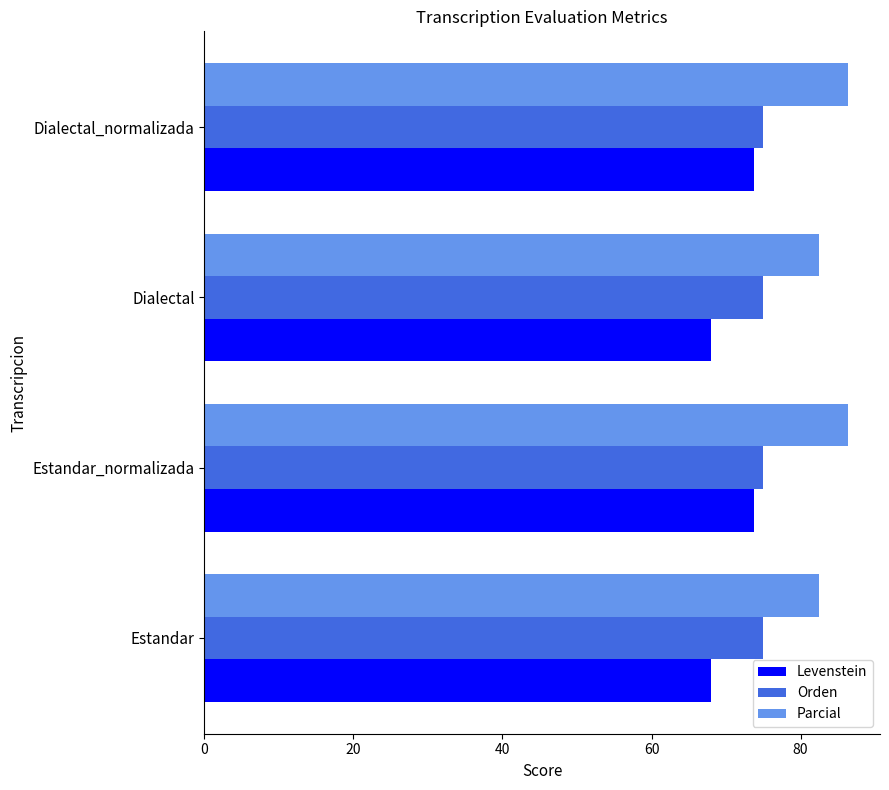

What is the sum of the Parcial values at Estandar and Estandar_normalizada?

168.8